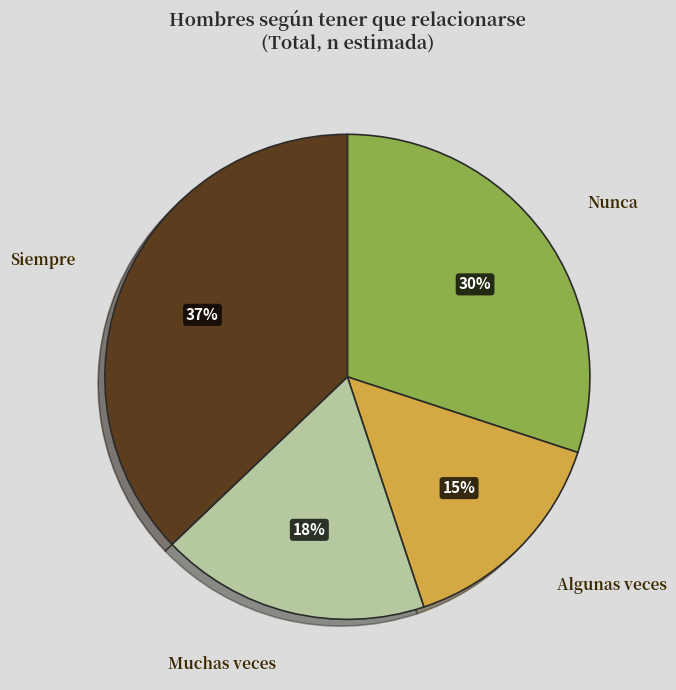

To the nearest percent, what portion does Siempre represent?

37%